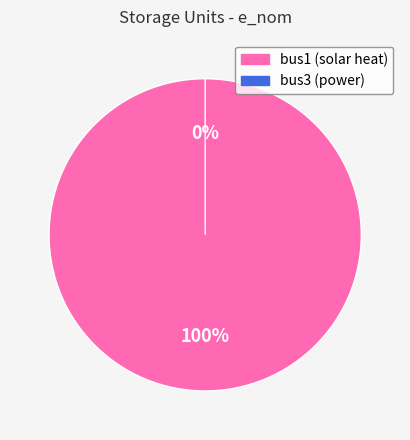

Which slice is the largest?

bus1